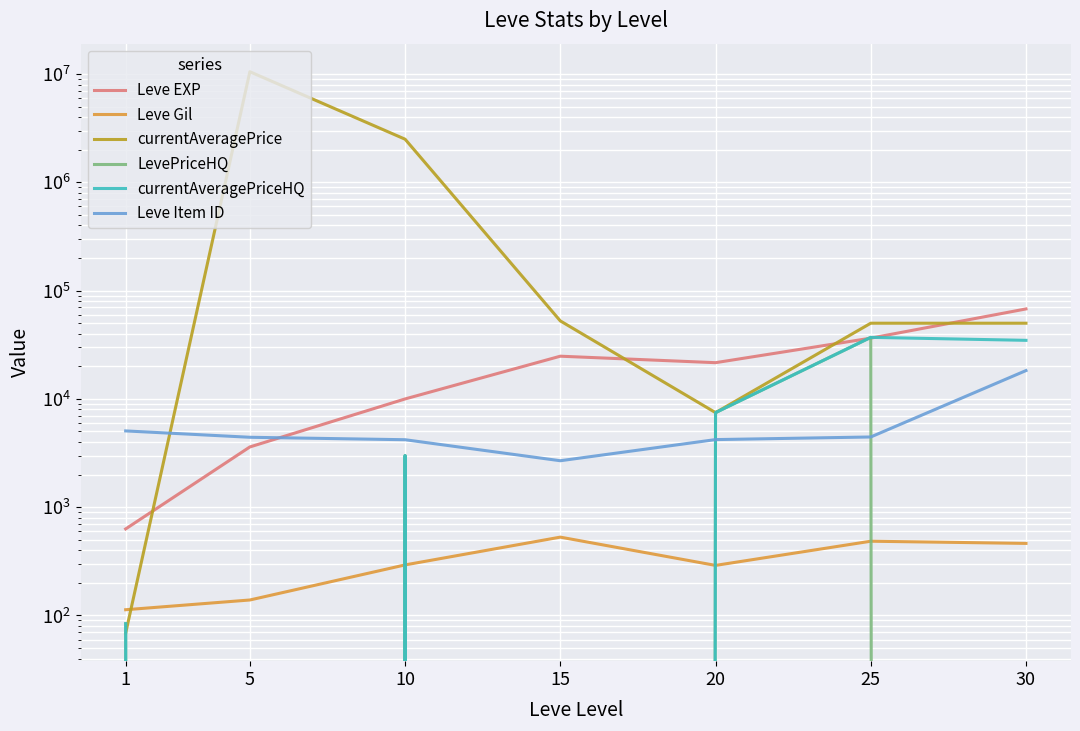

The value of Leve EXP at 30 is 67730.0. True or false?

True